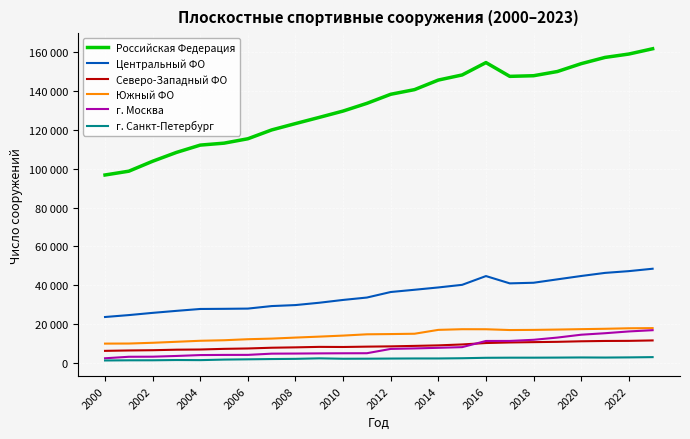

Does the chart display data point markers on the line(s)?

No